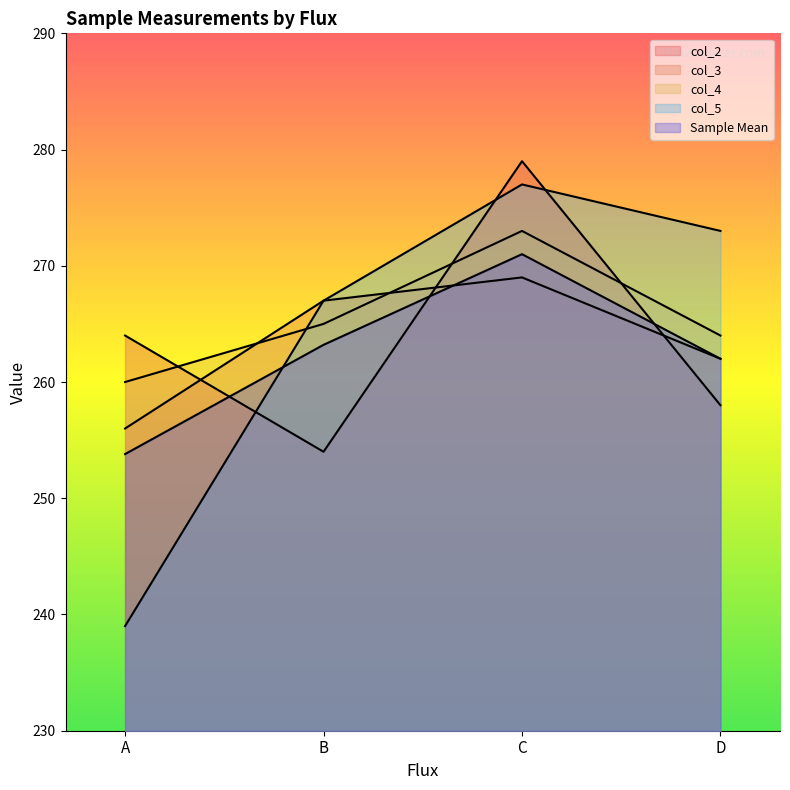

What value does the col_2 series have at B?

254.0